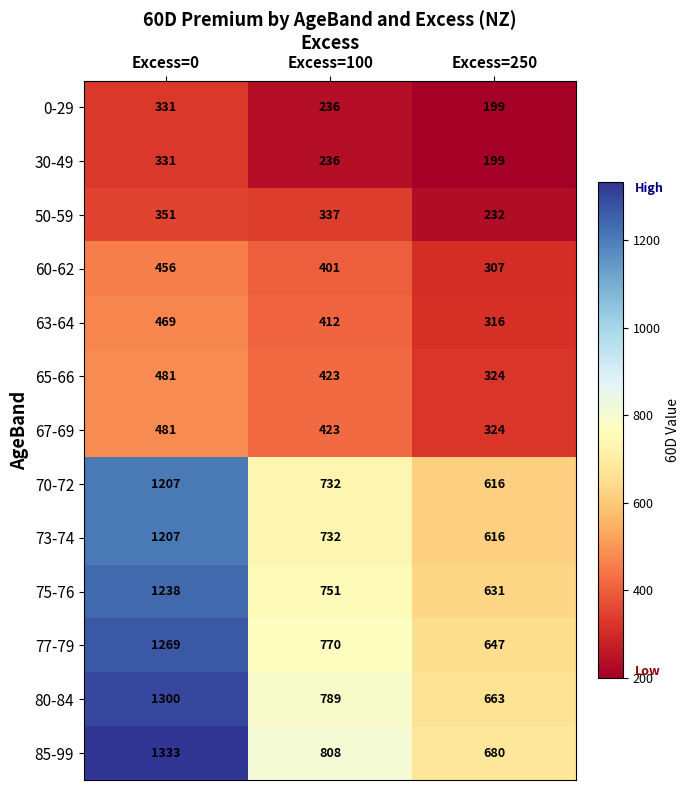

What is the total value across all series at Excess=0?

10454